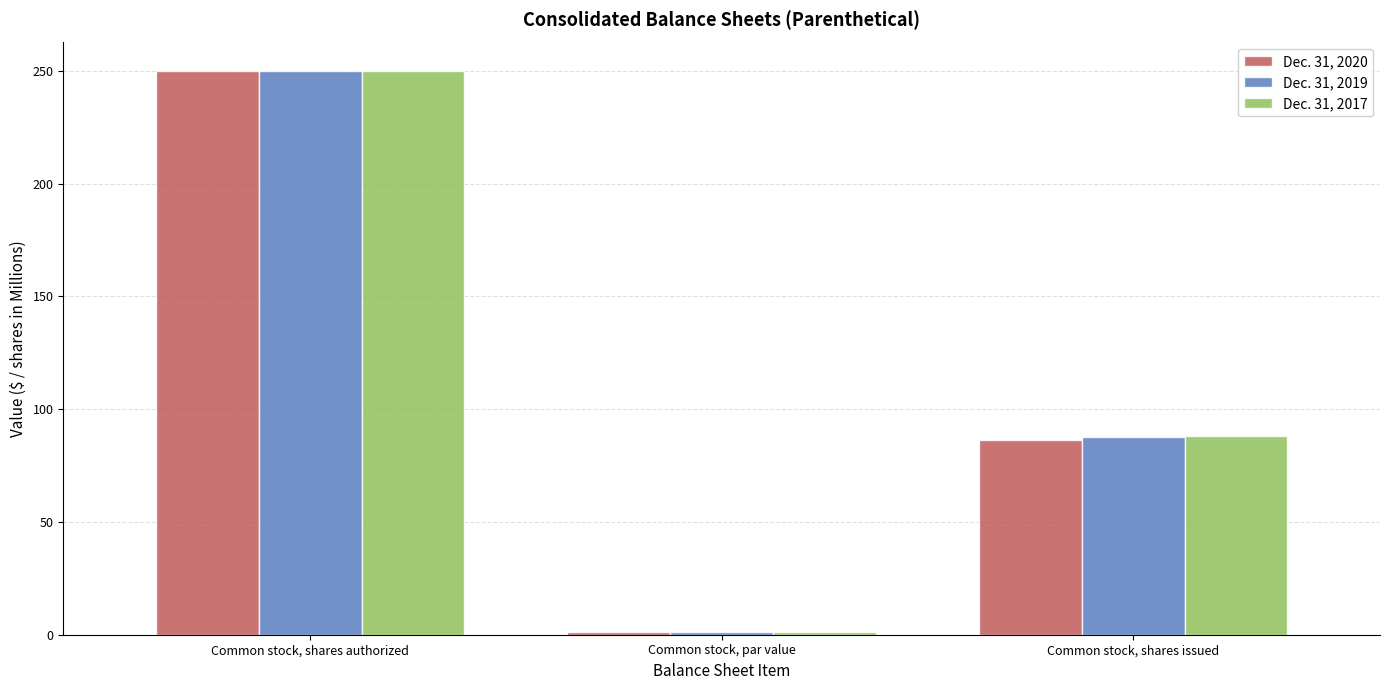

Reading left to right, what are all the values shown in this chart?

Dec. 31, 2020: 250.0	1.0	86.5
Dec. 31, 2019: 250.0	1.0	87.8
Dec. 31, 2017: 250.0	1.0	88.2